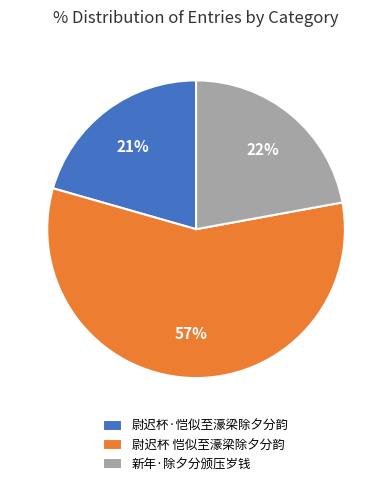

To the nearest percent, what is the difference between the 尉迟杯 恺似至濠梁除夕分韵 and 新年·除夕分颁压岁钱 slice percentages?

35%